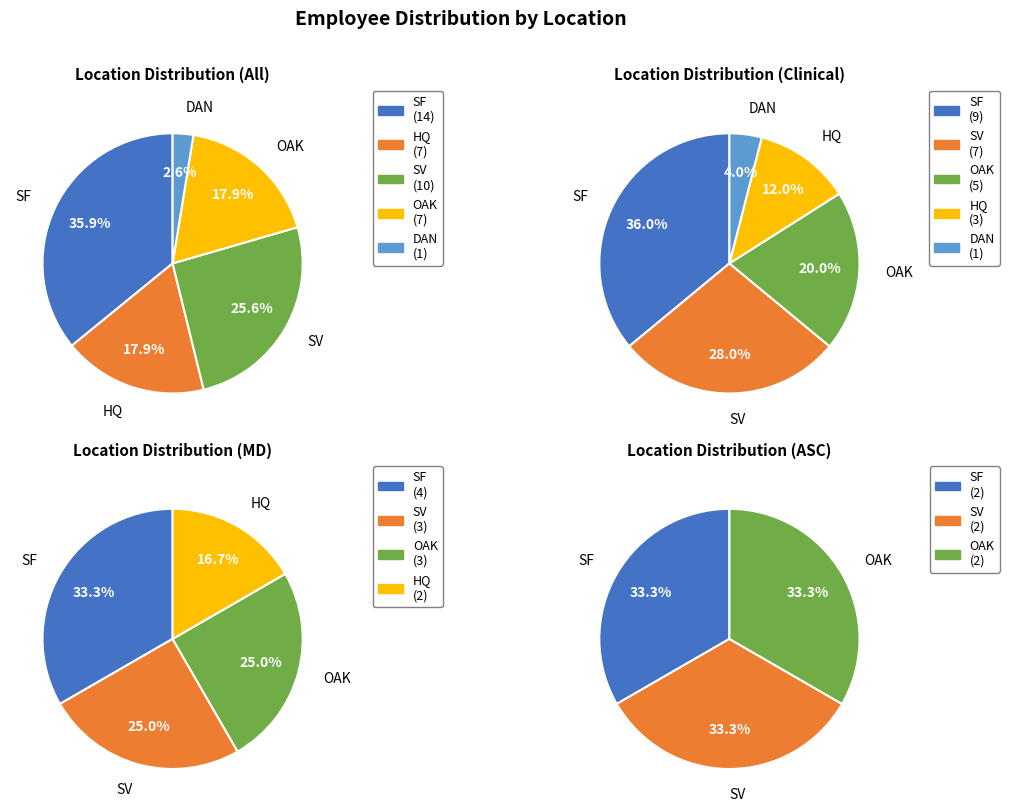

Count the number of slices in the pie.

5